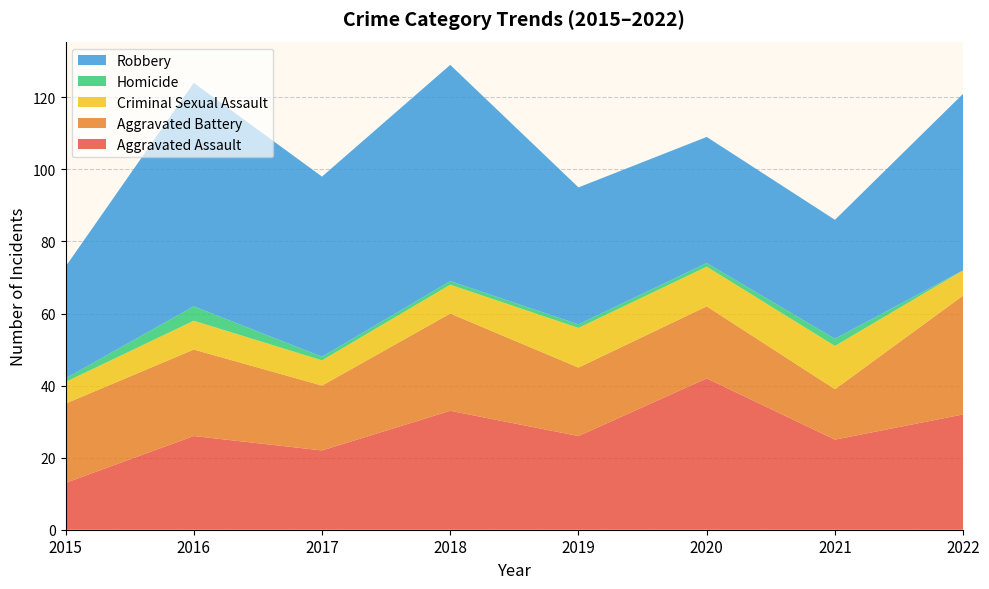

Reading left to right, list all the values displayed in this chart.

Aggravated Assault: 13	26	22	33	26	42	25	32
Aggravated Battery: 22	24	18	27	19	20	14	33
Criminal Sexual Assault: 6	8	7	8	11	11	12	7
Homicide: 1	4	1	1	1	1	2	0
Robbery: 31	62	50	60	38	35	33	49